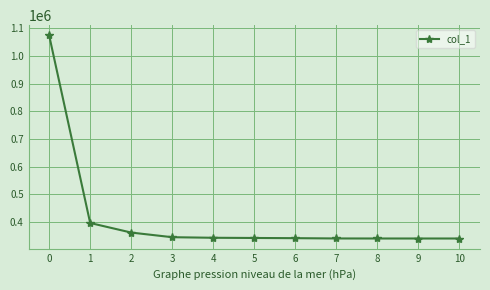

What is the change in value from 0 to 1?

-677756.8